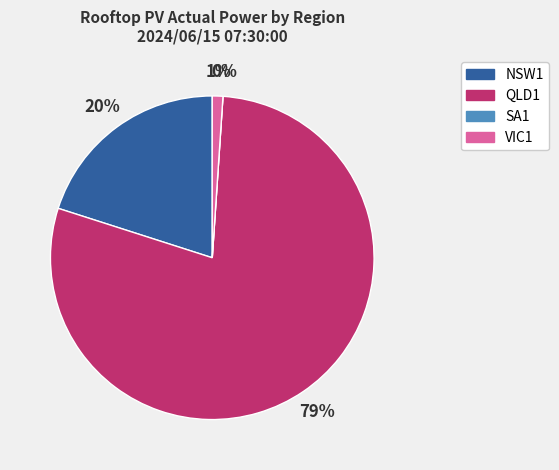

How many slices are in this pie chart?

4